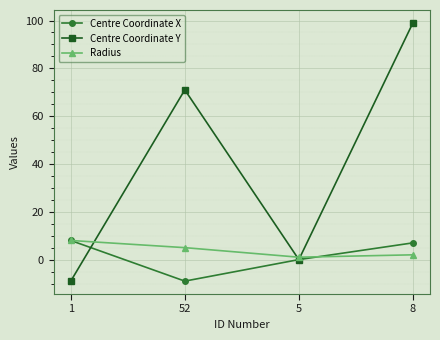

Reading left to right, extract all data points from this chart.

Centre Coordinate X: 1=8	52=-9	5=0	8=7
Centre Coordinate Y: 1=-9	52=71	5=0	8=99
Radius: 1=8	52=5	5=1	8=2